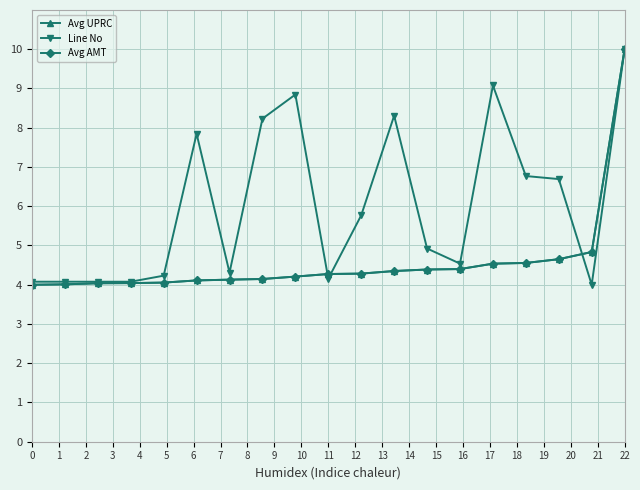

What is the sum of all Avg UPRC values?

87.0